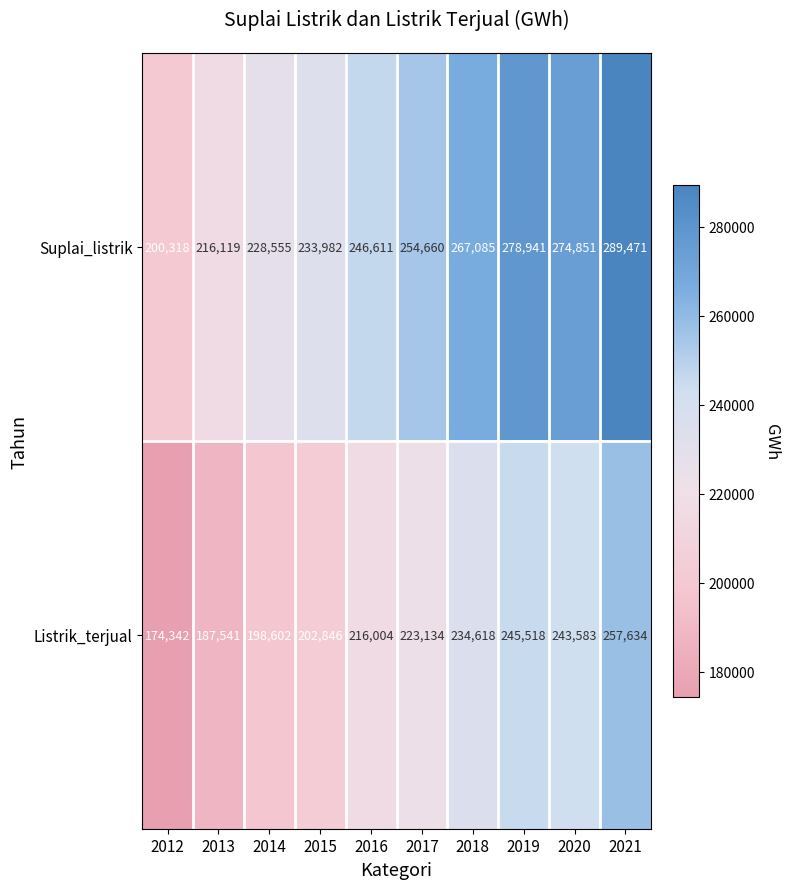

Which series changed the most between 2018 and 2020?

Listrik_terjual